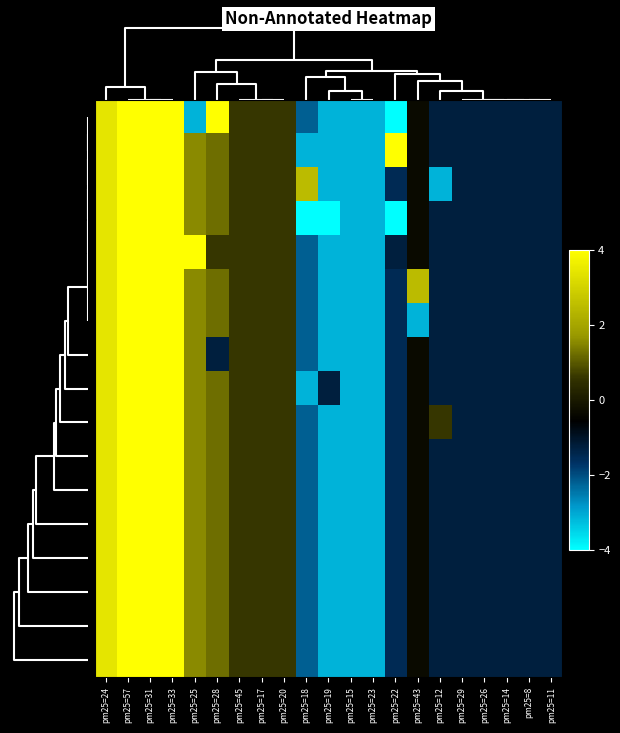

At which category is the sum across all series the highest?

pm25=57